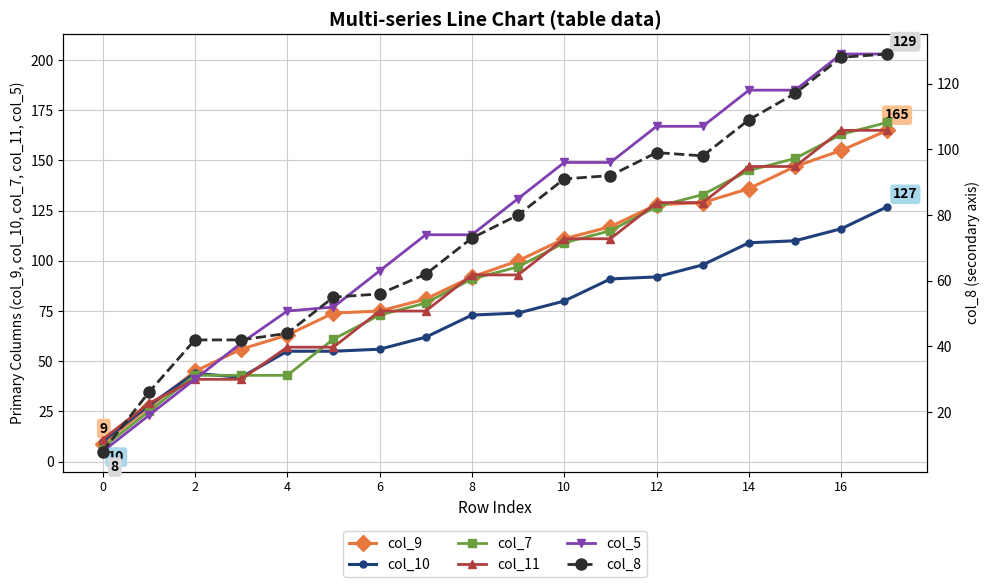

Read the col_5 value at 13, to the nearest 10.

170